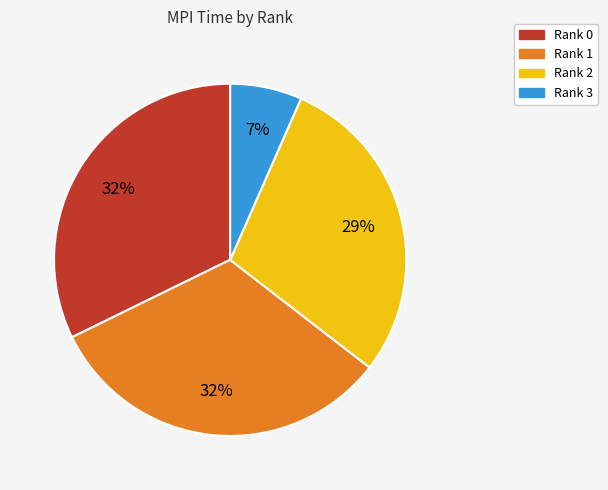

How many slices are in this pie chart?

4